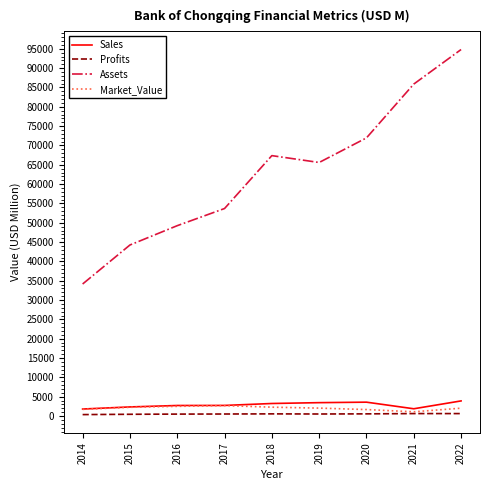

True or false: Sales and Assets cross at least once.

False